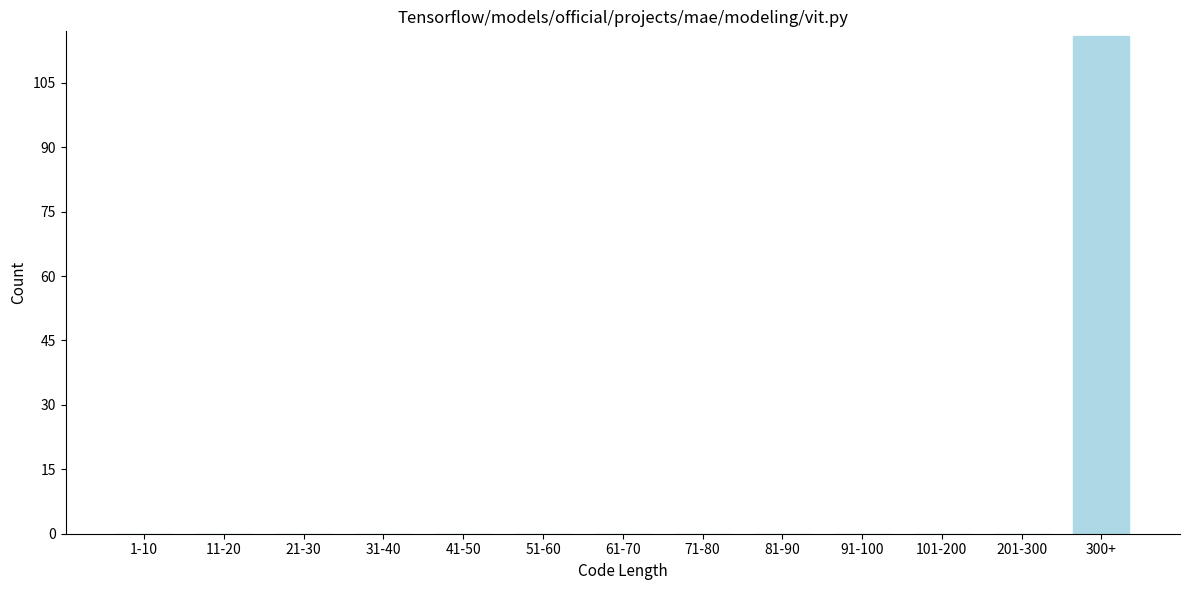

Reading left to right, what are all the values shown in this chart?

1-10=0	11-20=0	21-30=0	31-40=0	41-50=0	51-60=0	61-70=0	71-80=0	81-90=0	91-100=0	101-200=0	201-300=0	300+=116